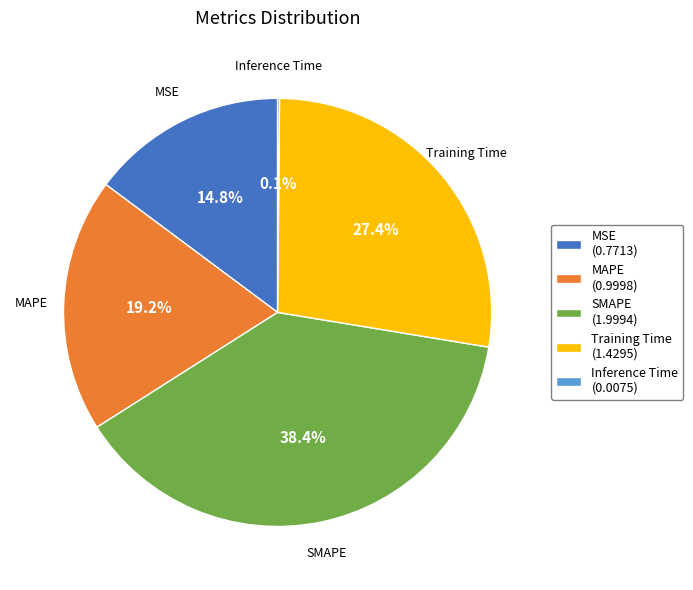

Does any single category account for the majority?

No